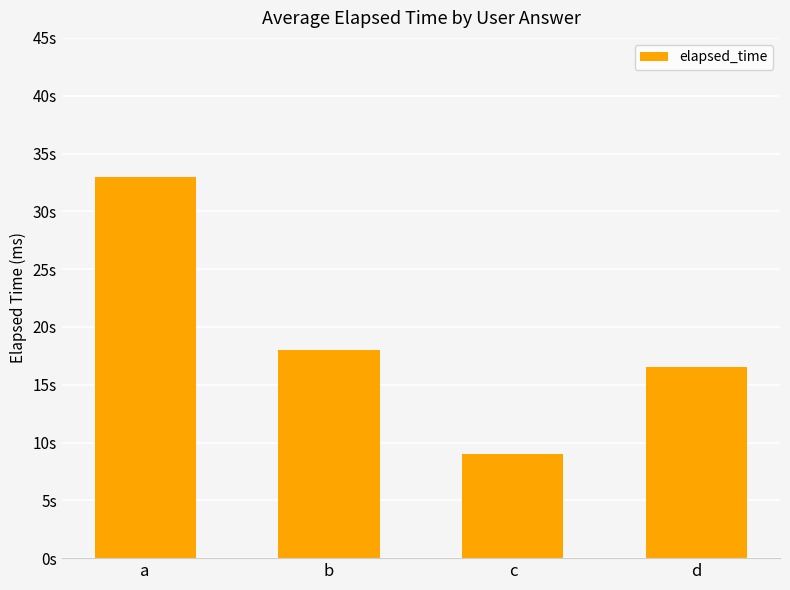

Rank the categories by value from lowest to highest.

c, d, b, a